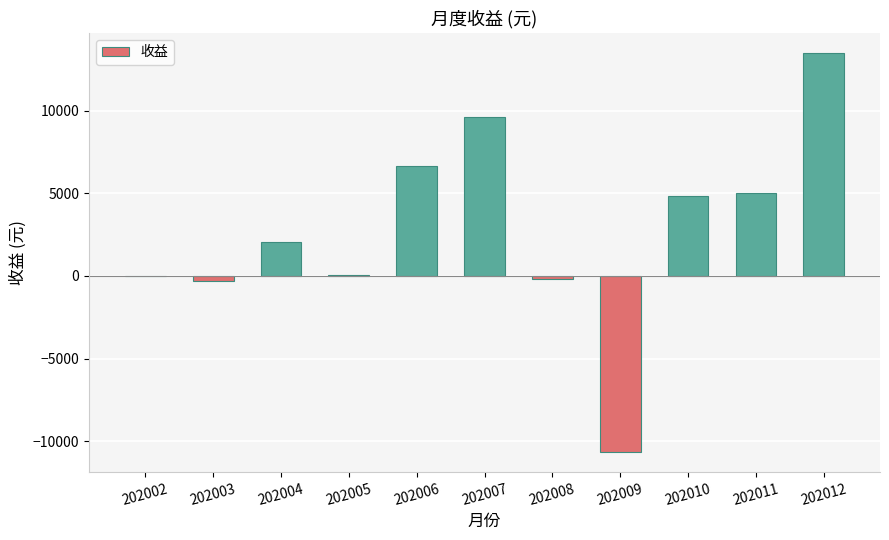

What is the sum of the values at 202007 and 202006?

16228.1